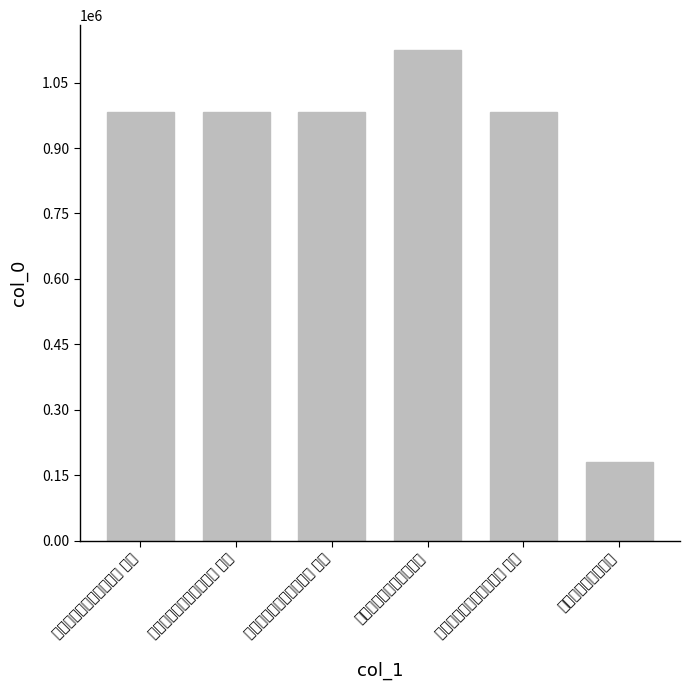

What is the label of the 4th bar from the left?

和程阁学送小春茶韵四首